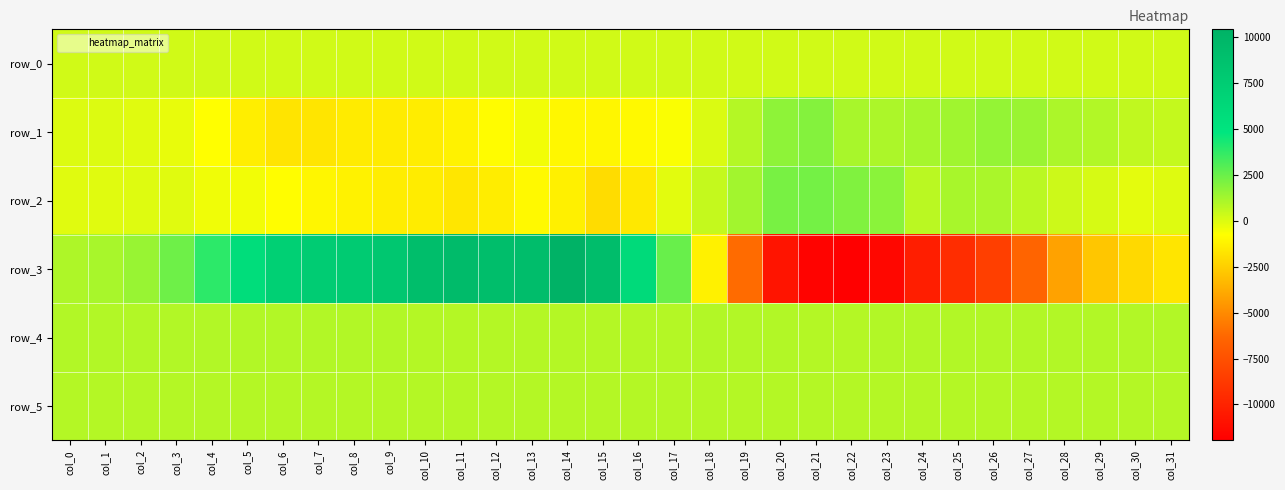

True or false: row_0 has a value of 72.3 at col_26.

False